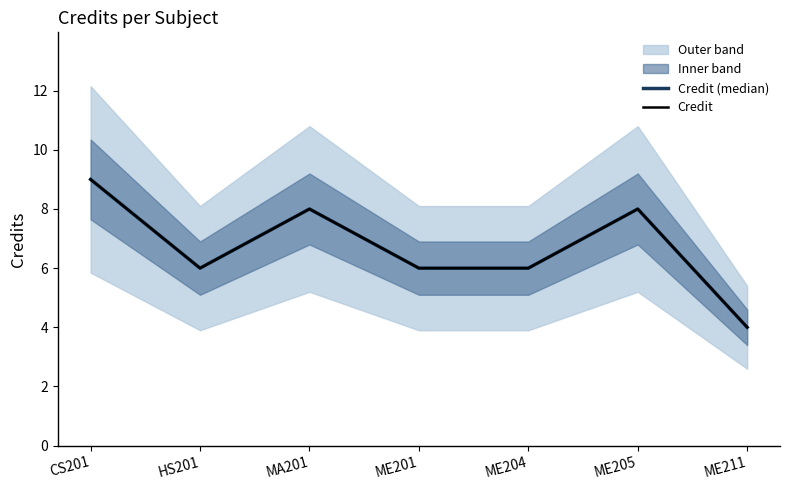

True or false: Credit and Credit (median) intersect in this chart.

False